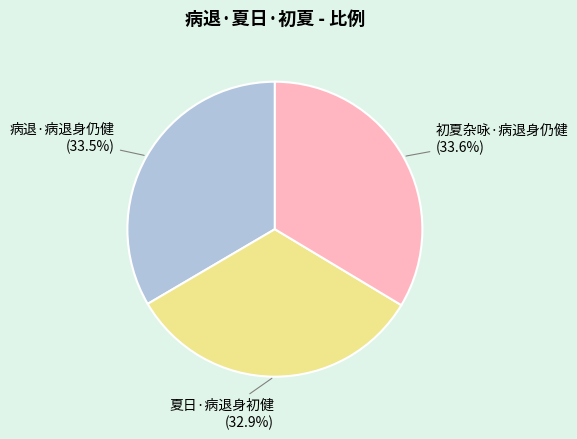

To the nearest percent, what is the difference between the 初夏杂咏·病退身仍健 and 夏日·病退身初健 slice percentages?

1%